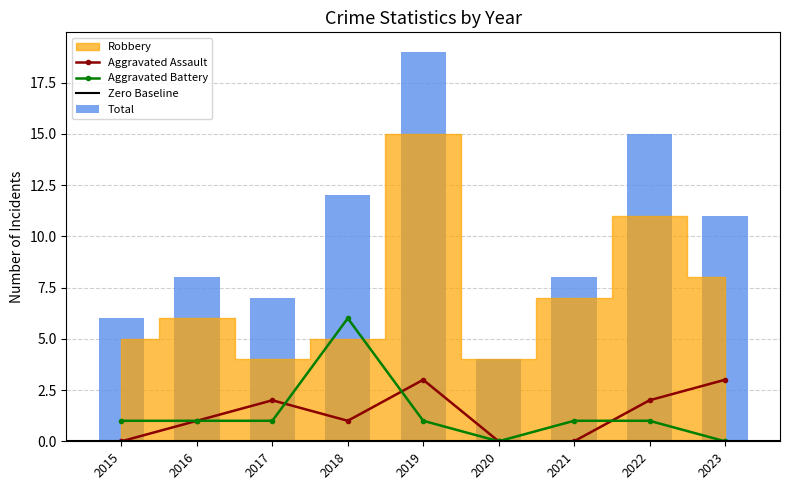

At how many categories does at least one series exceed 0?

9